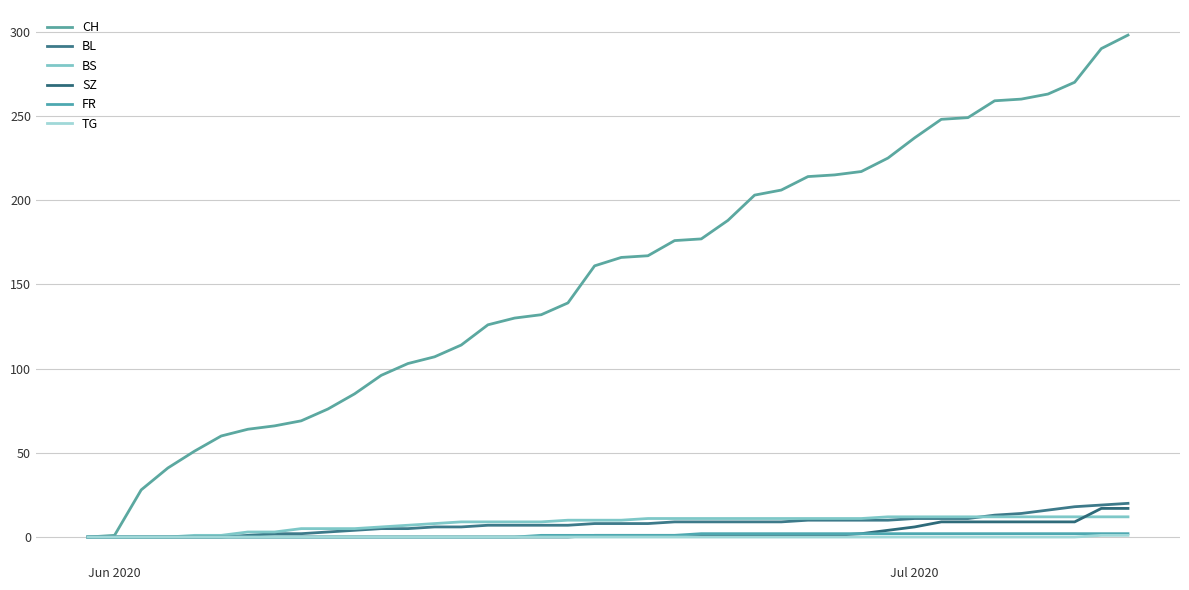

How many lines are shown in the chart?

6